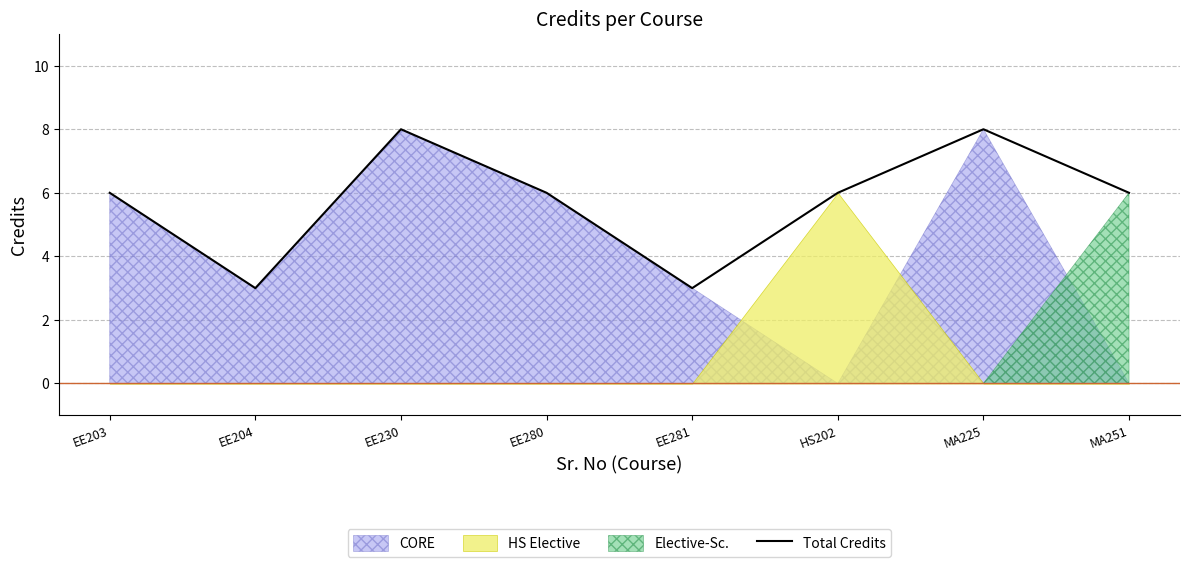

What is the value of the 3rd point from the left?

8